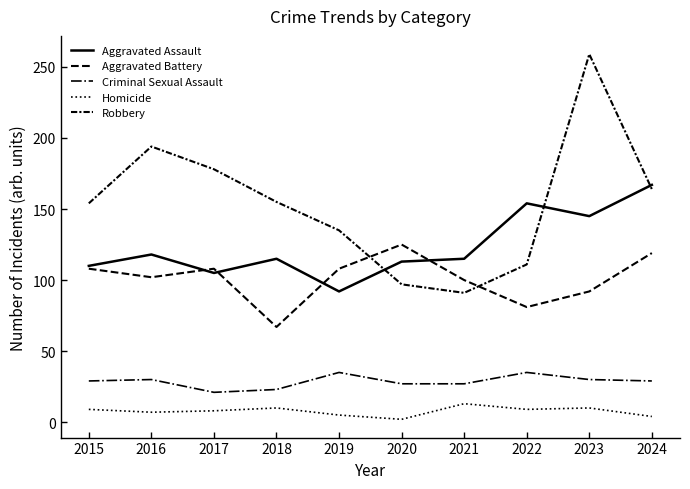

What is the total value across all series at 2018?

370